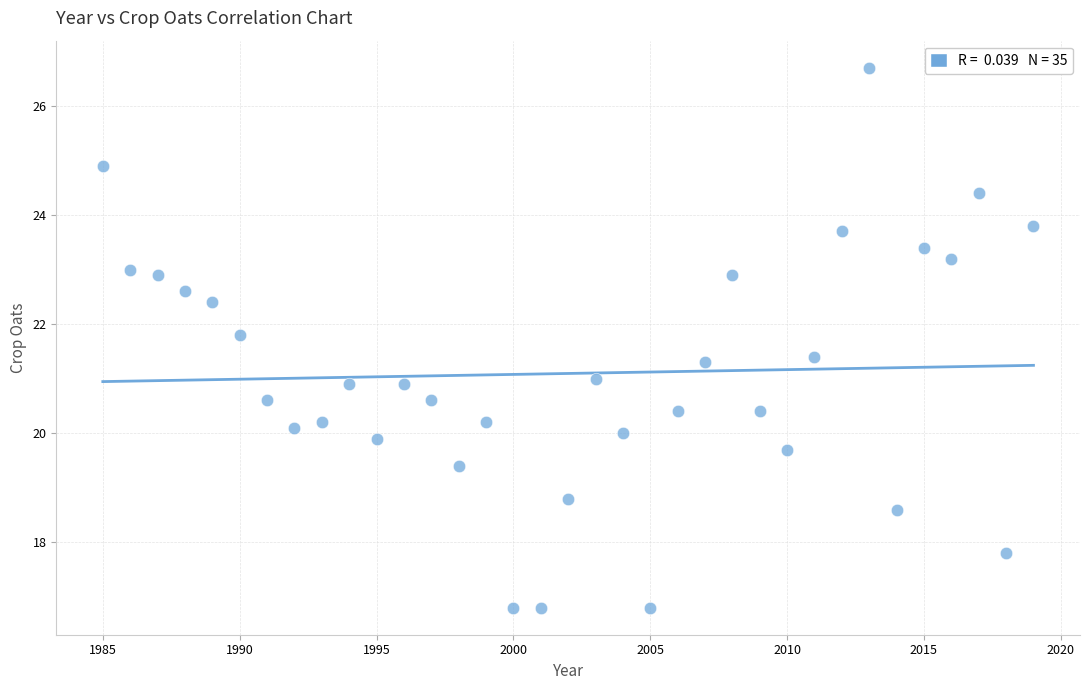

What is the range of Y values (max minus min)?

9.9